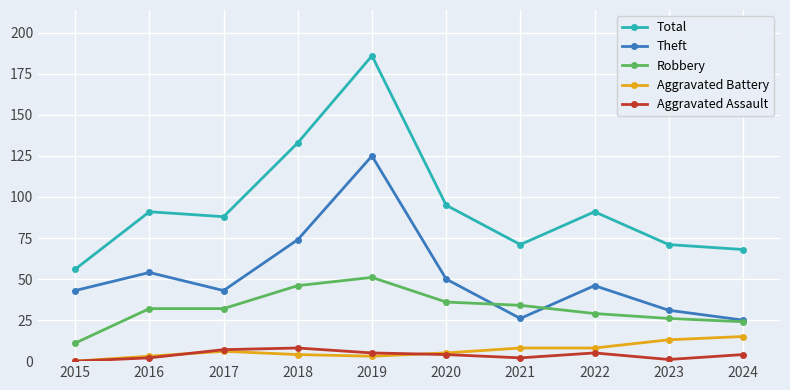

Is the value of Total at 2015 greater than the value of Aggravated Assault at 2019?

Yes